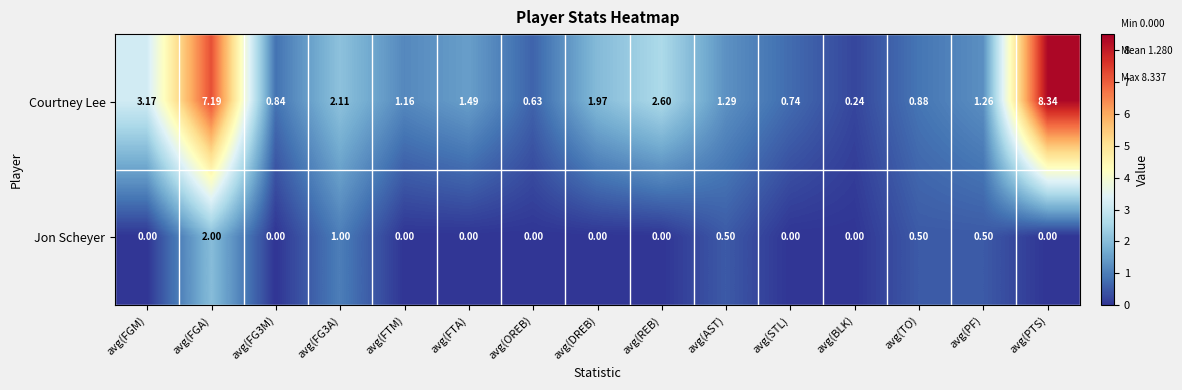

What is the total value across all series at avg(FGA)?

9.2